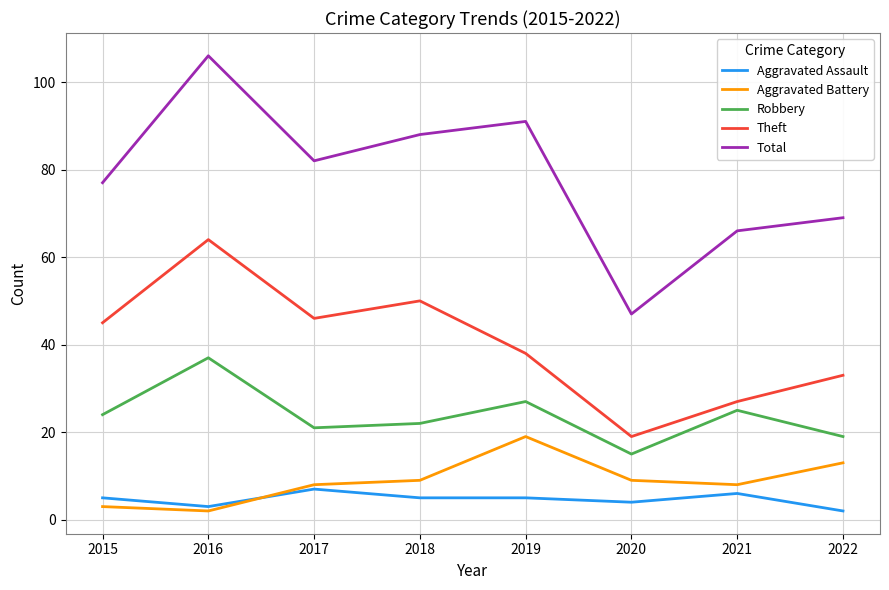

True or false: Robbery and Aggravated Assault intersect in this chart.

False